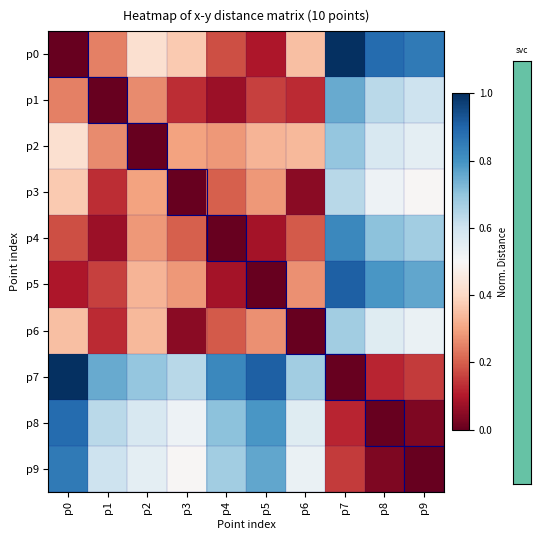

What is the difference between the highest and lowest values at p1?

0.8